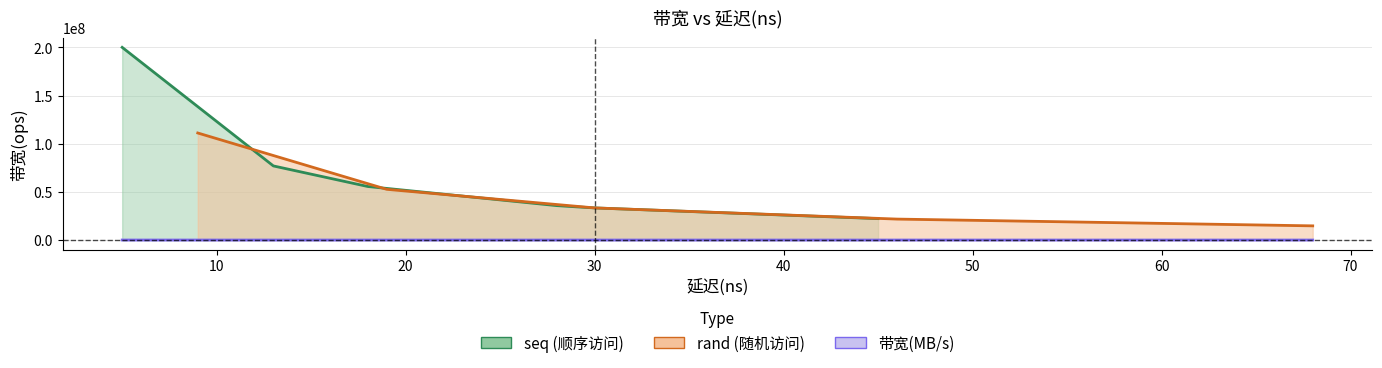

Rank the categories by value from highest to lowest.

5, 9, 13, 18, 19, 28, 29, 30, 30, 45, 46, 68